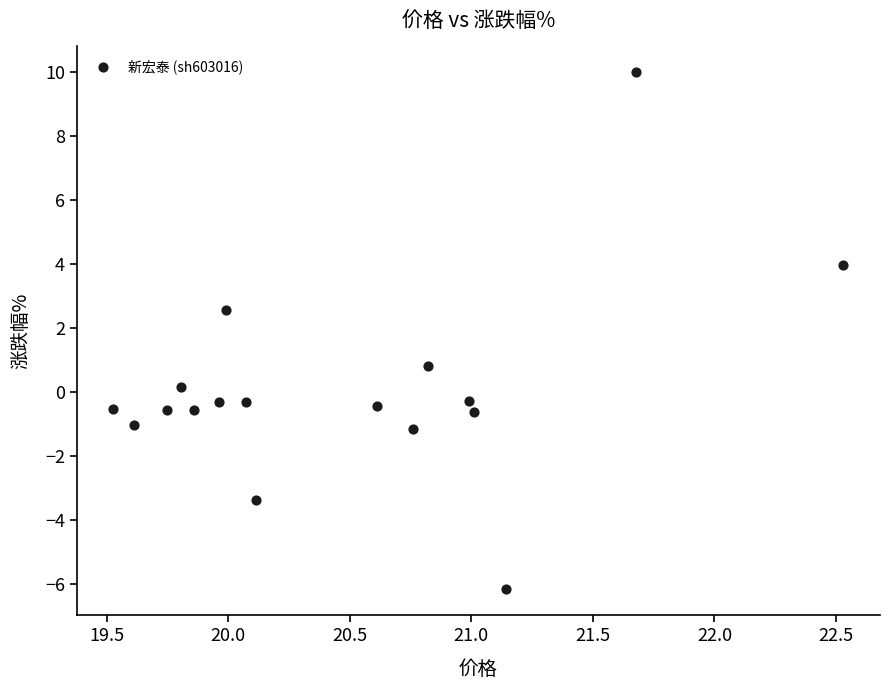

What is the range of X values (max minus min)?

3.0